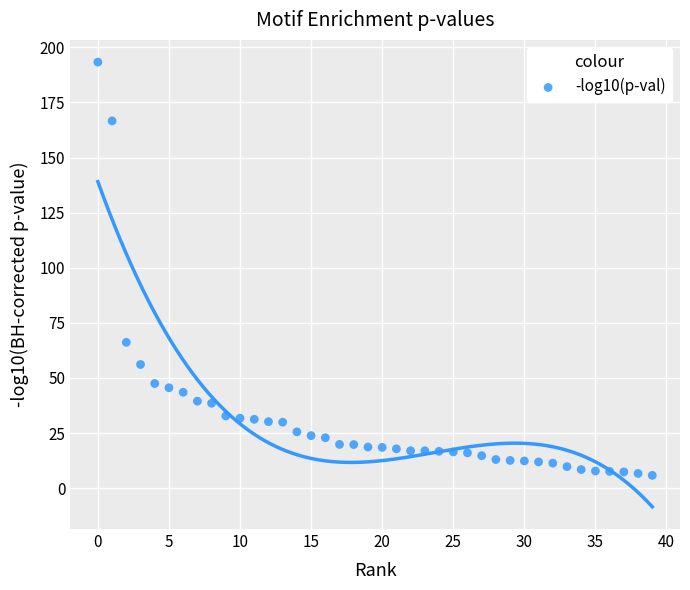

What is the range of Y values (max minus min)?

187.5